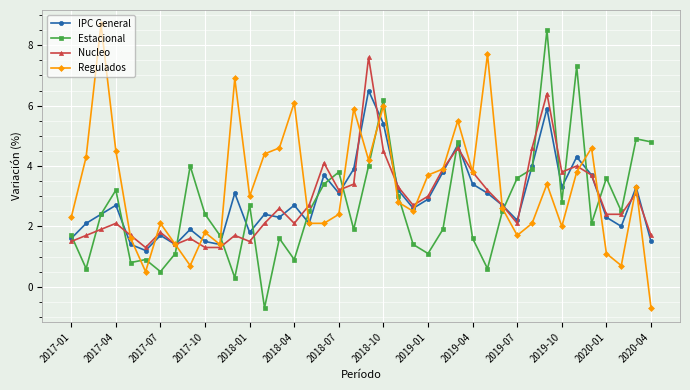

True or false: IPC General has more than 2 interior local peaks.

True